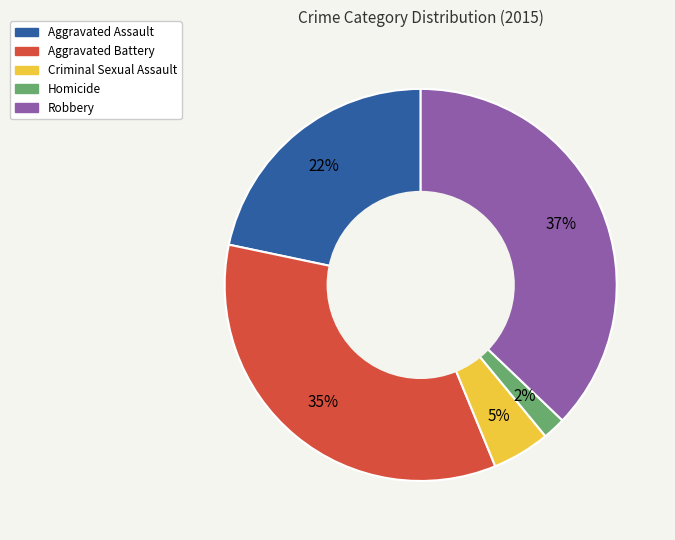

Which slice is the smallest?

Homicide